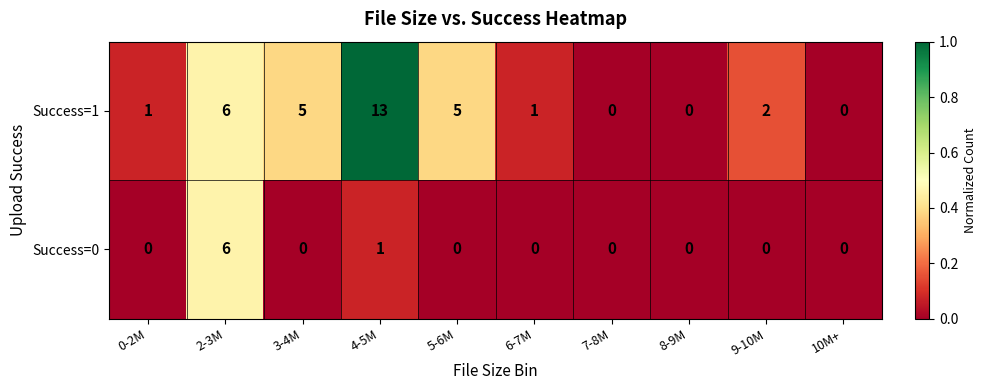

How many data points does each series have?

10